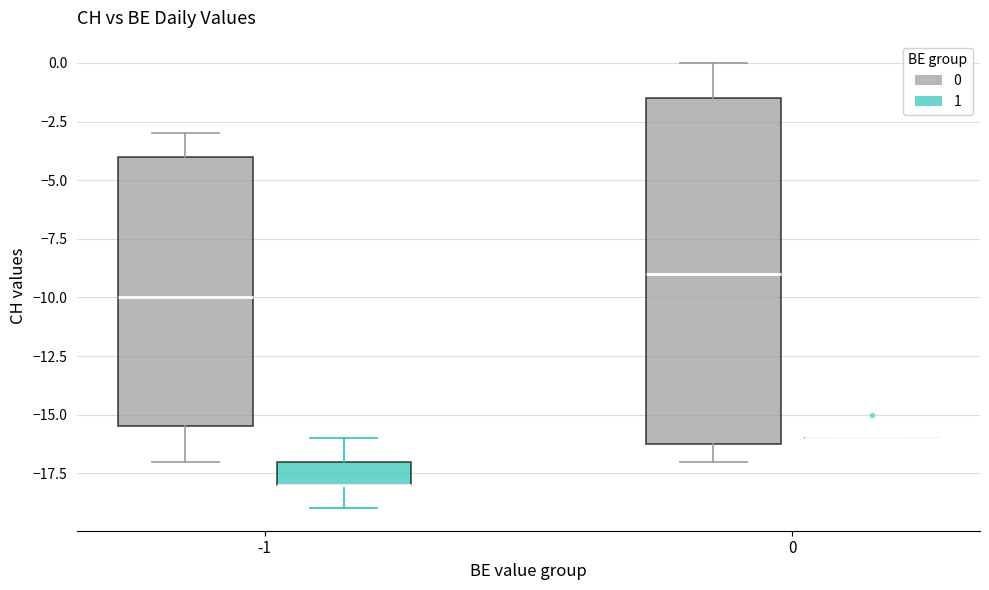

Reading left to right, transcribe this box plot: for each box, give where its median line is, the range the box spans, and where its two whiskers end, as read against the y-axis. The values are not printed on the chart, so give them approximately, as read against the axis.

-1 (0): median -10.0, box -15.5 to -4.0, whiskers -17.0 to -3.0
-1 (1): median -18.0 (drawn on the box's lower edge), box -18.0 to -17.0, whiskers -19.0 to -16.0
0 (0): median -9.0, box -16.0 to -1.5, whiskers -17.0 to 0.0
0 (1): box collapsed to a line at -16.0, whiskers -16.0 to -16.0